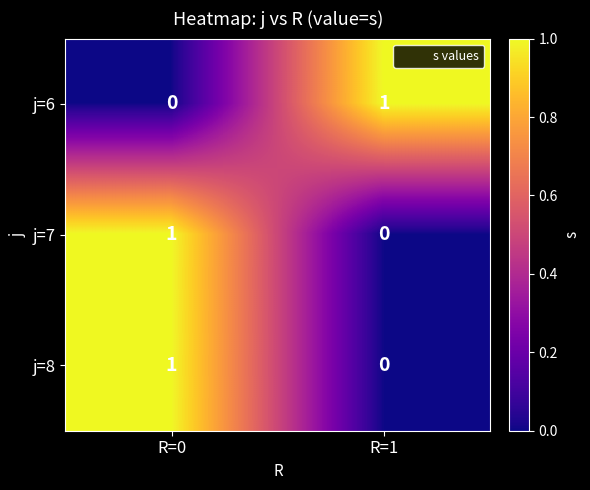

At which label does j=7 reach its peak?

R=0